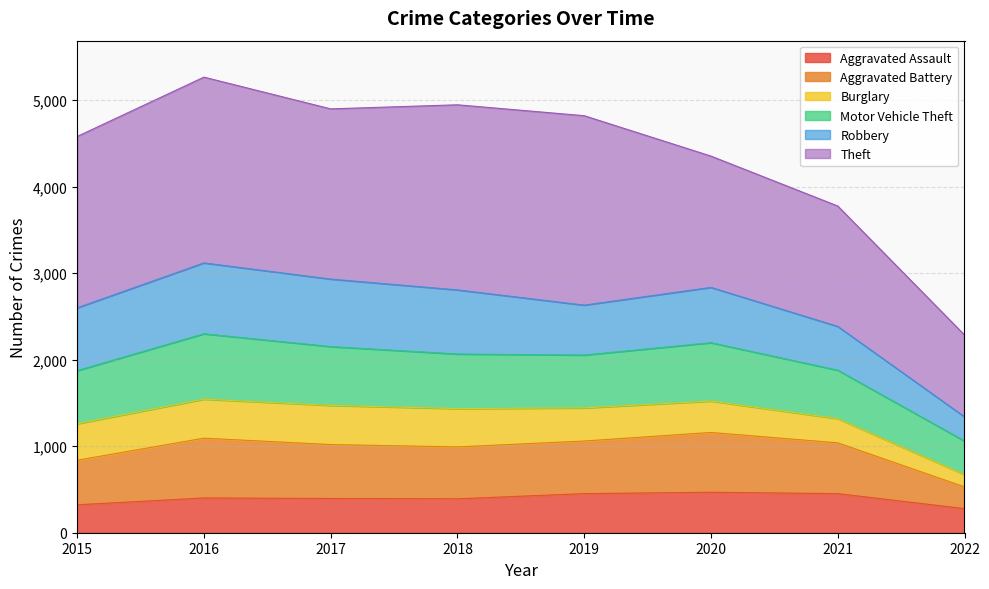

What is the total value across all series at 2018?

4947